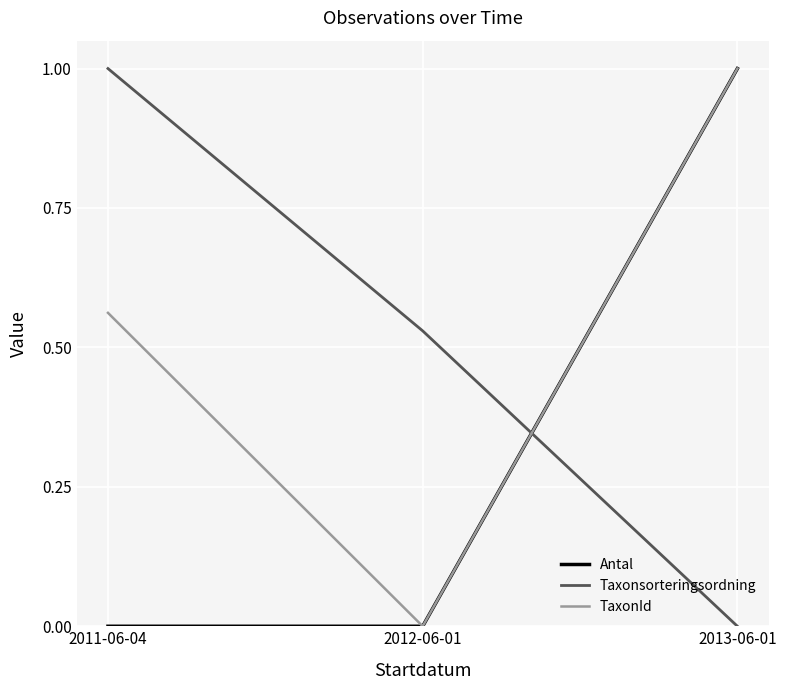

What is the difference between the maximum and minimum values in the Antal series?

1.0